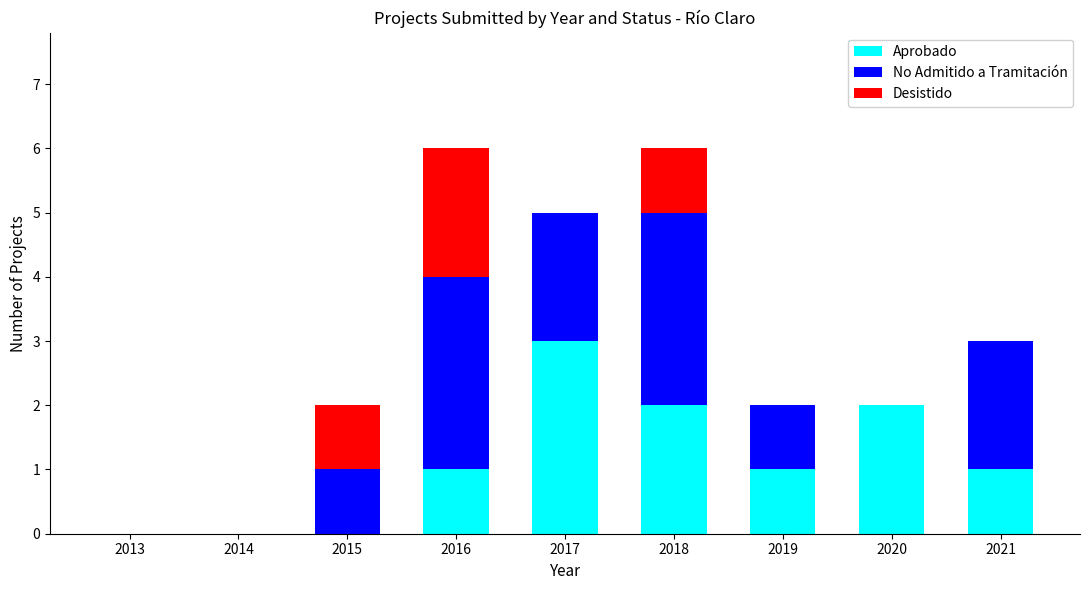

At which label does Aprobado reach its peak?

2017